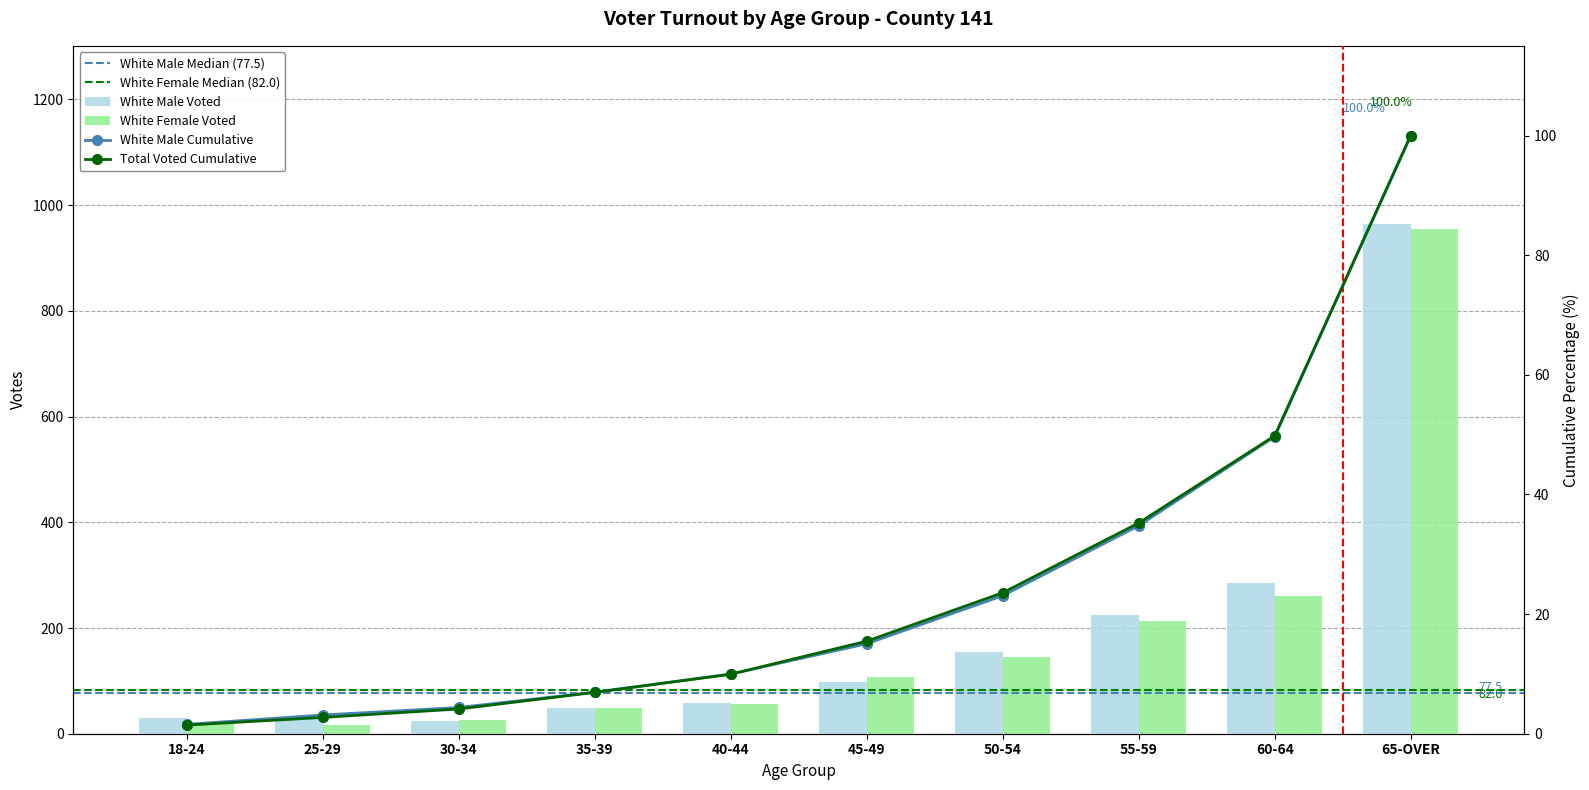

List the labels in order of White Female Voted value, largest first.

65-OVER, 60-64, 55-59, 50-54, 45-49, 40-44, 35-39, 30-34, 18-24, 25-29